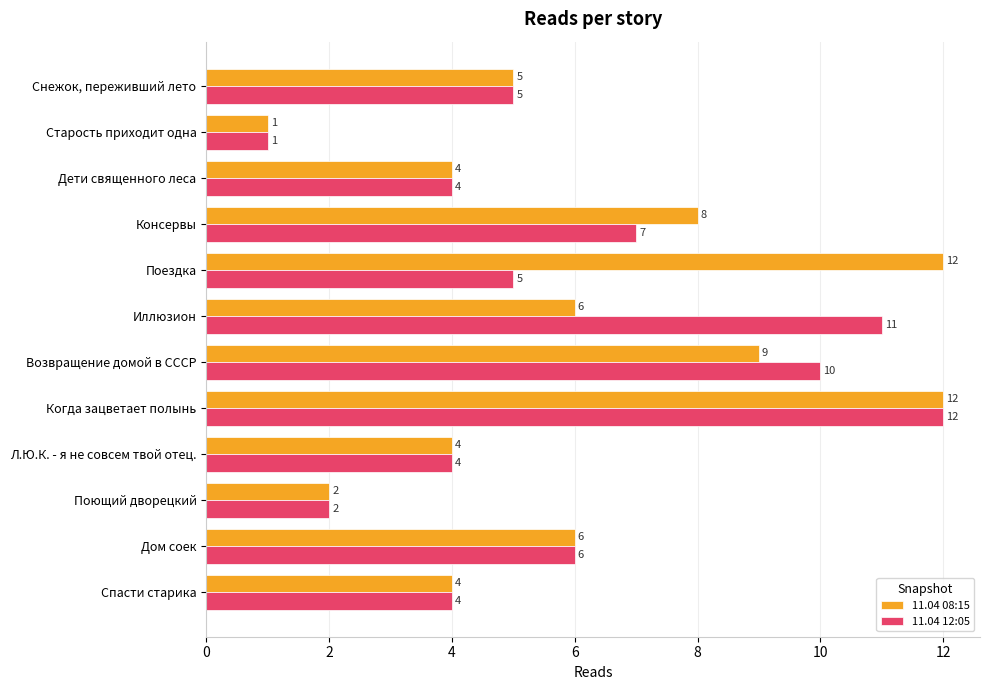

What is the sum of all 11.04 12:05 values?

71